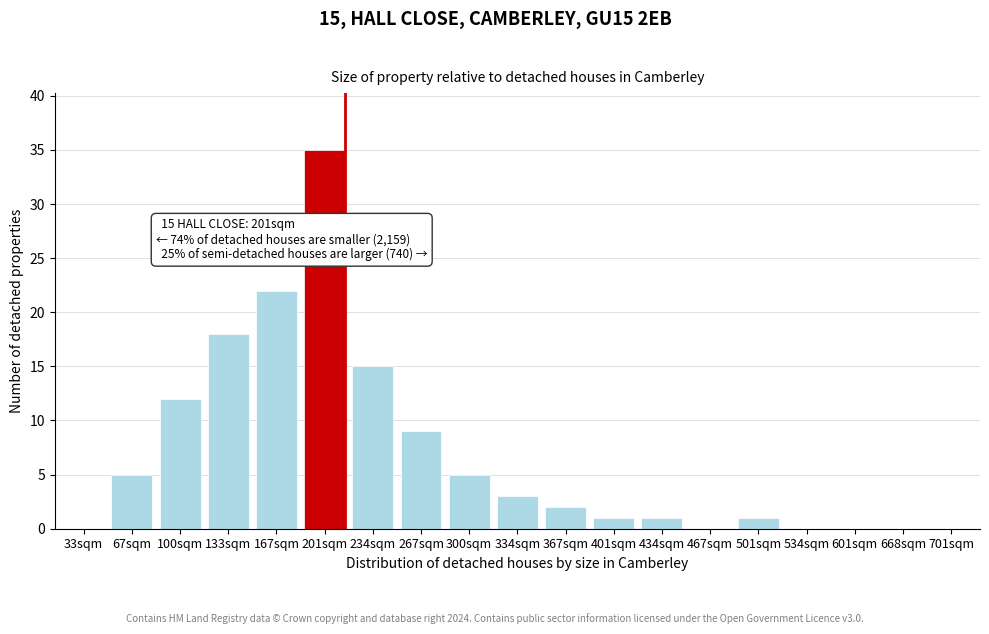

Reading left to right, transcribe all the data shown in this chart.

33sqm=0	67sqm=5	100sqm=12	133sqm=18	167sqm=22	201sqm=35	234sqm=15	267sqm=9	300sqm=5	334sqm=3	367sqm=2	401sqm=1	434sqm=1	467sqm=0	501sqm=1	534sqm=0	601sqm=0	668sqm=0	701sqm=0